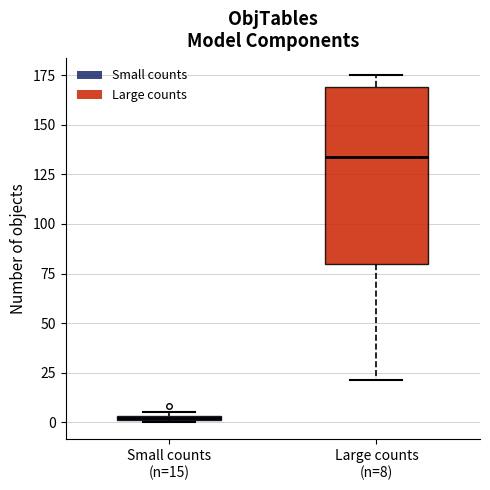

Where does the median line of the box for Large counts (n=8) sit on the y-axis? The values are not printed on the chart, so give them approximately, as read against the axis.

135